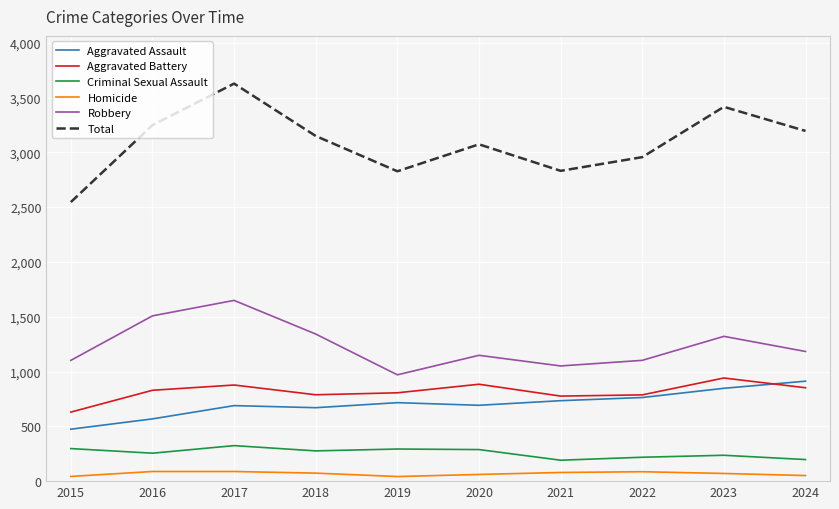

How many lines are shown in the chart?

6